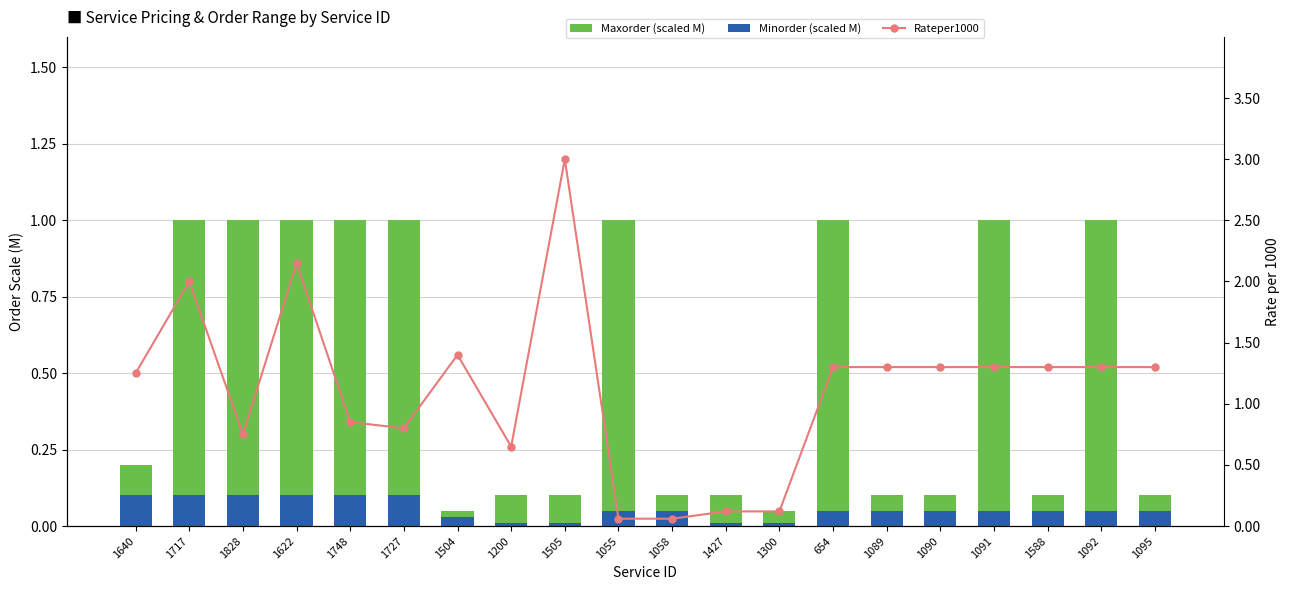

Reading left to right, extract all data points from this chart.

Maxorder (scaled M): 1640=0.2	1717=1.0	1828=1.0	1622=1.0	1748=1.0	1727=1.0	1504=0.1	1200=0.1	1505=0.1	1055=1.0	1058=0.1	1427=0.1	1300=0.1	654=1.0	1089=0.1	1090=0.1	1091=1.0	1588=0.1	1092=1.0	1095=0.1
Minorder (scaled M): 1640=0.1	1717=0.1	1828=0.1	1622=0.1	1748=0.1	1727=0.1	1504=0.0	1200=0.0	1505=0.0	1055=0.1	1058=0.1	1427=0.0	1300=0.0	654=0.1	1089=0.1	1090=0.1	1091=0.1	1588=0.1	1092=0.1	1095=0.1
Rateper1000: 1640=1.2	1717=2.0	1828=0.8	1622=2.1	1748=0.8	1727=0.8	1504=1.4	1200=0.7	1505=3.0	1055=0.1	1058=0.1	1427=0.1	1300=0.1	654=1.3	1089=1.3	1090=1.3	1091=1.3	1588=1.3	1092=1.3	1095=1.3